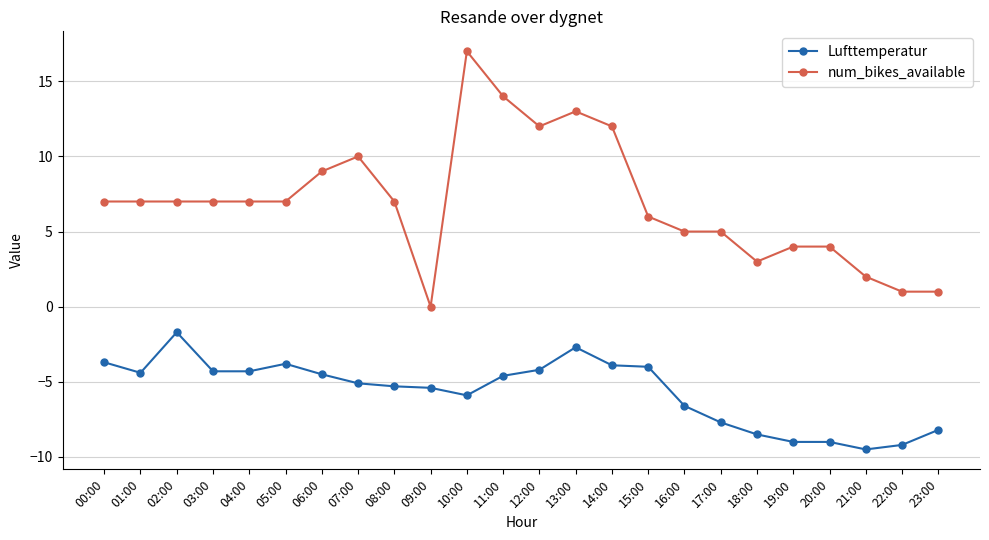

What is the difference between the highest and lowest values at 20:00?

13.0